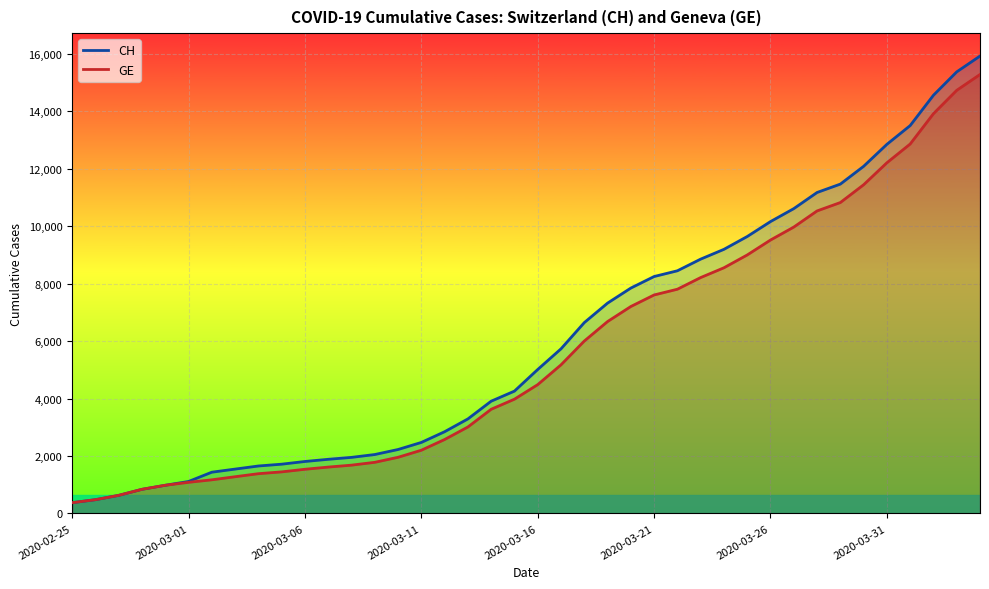

What is the highest value of the GE series?

15284